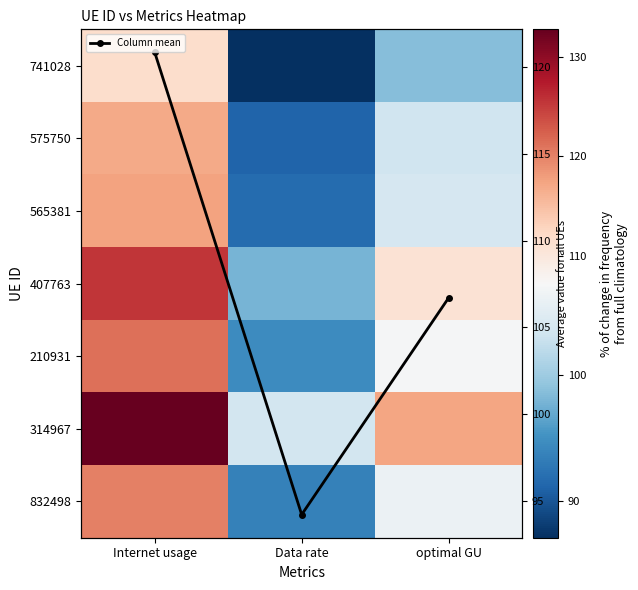

What is the difference between the maximum and minimum values in the 832498 series?

26.5